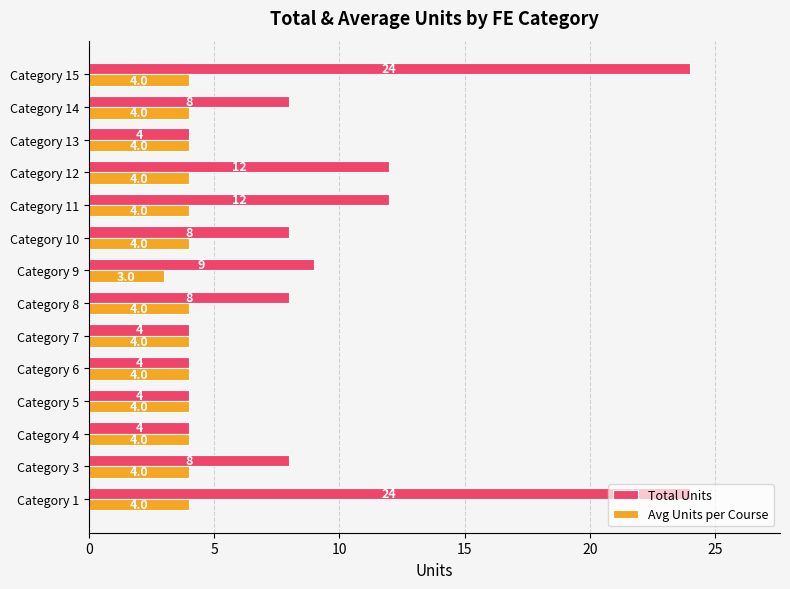

Which series has the largest total across all categories?

Total Units